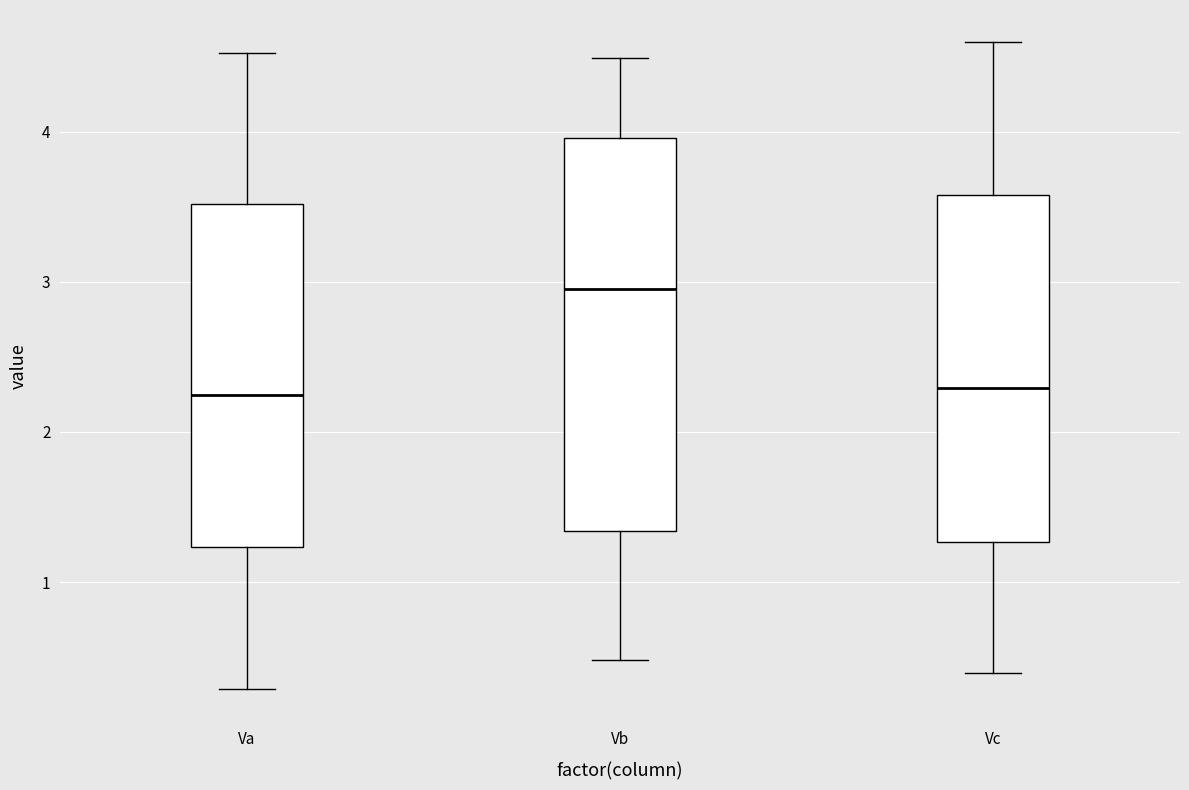

Where is the lower edge of the box for Vc on the y-axis? The values are not printed on the chart, so give them approximately, as read against the axis.

1.3